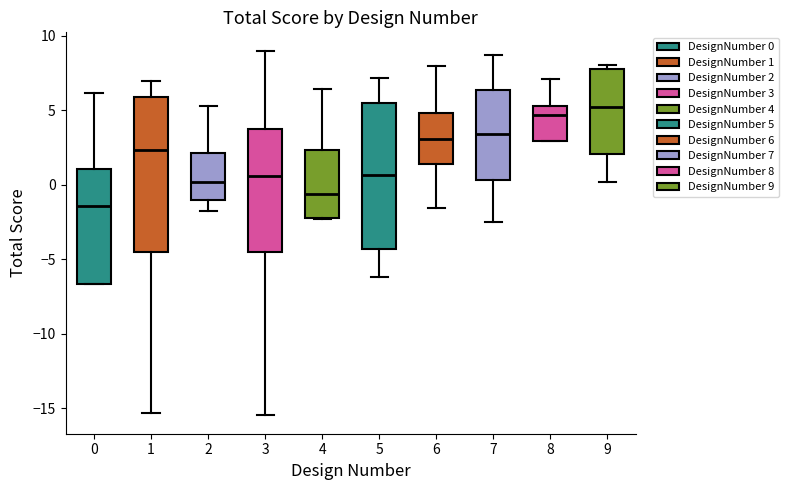

Which box's median line is the lowest?

0